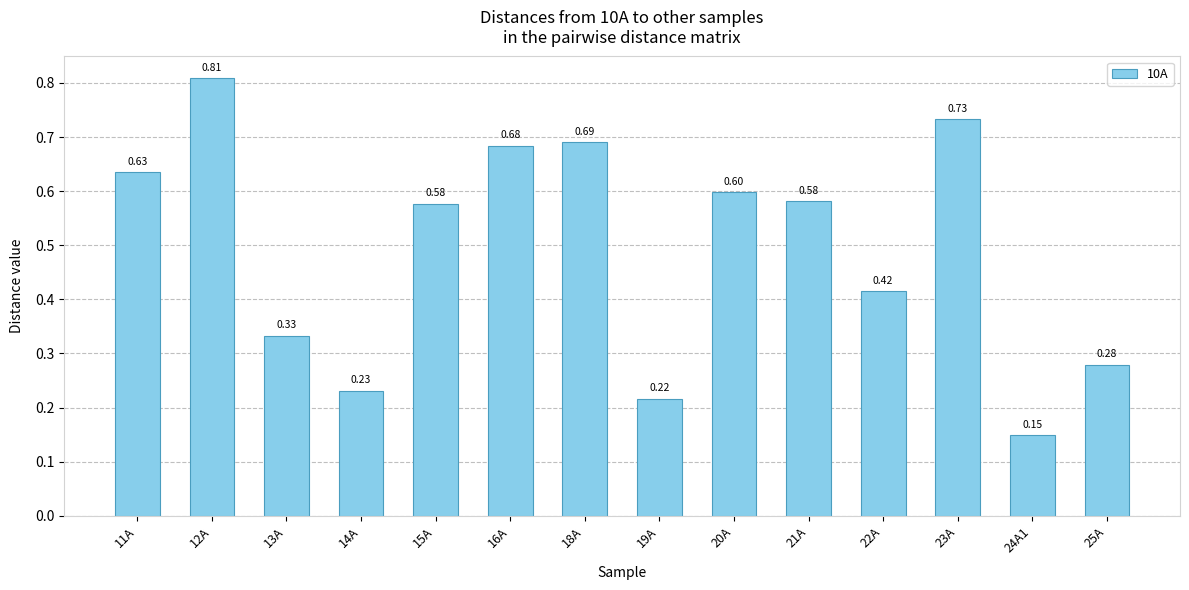

Which has a higher value, 23A or 24A1?

23A